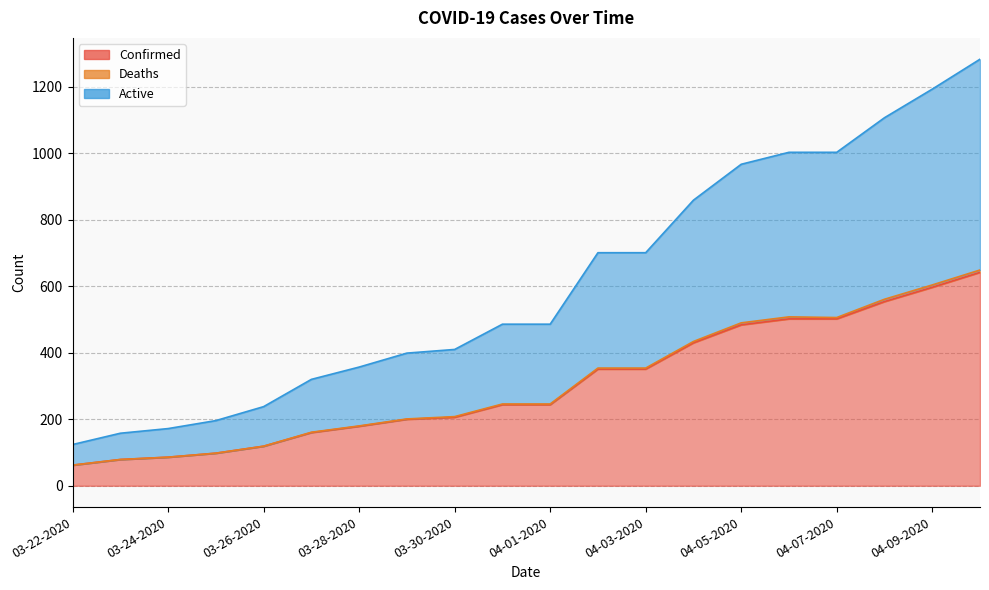

At which label is Confirmed closest to 352?

04-02-2020